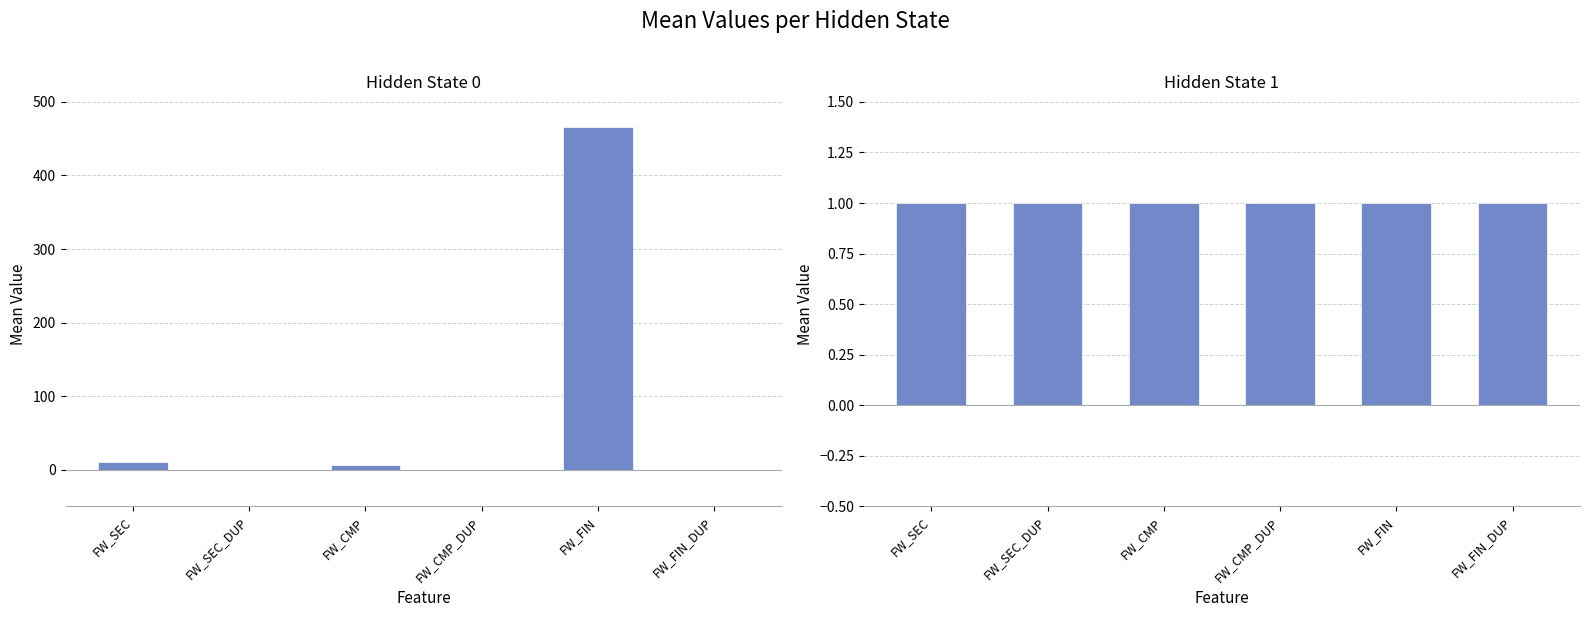

What is the minimum value shown in the chart?

-1